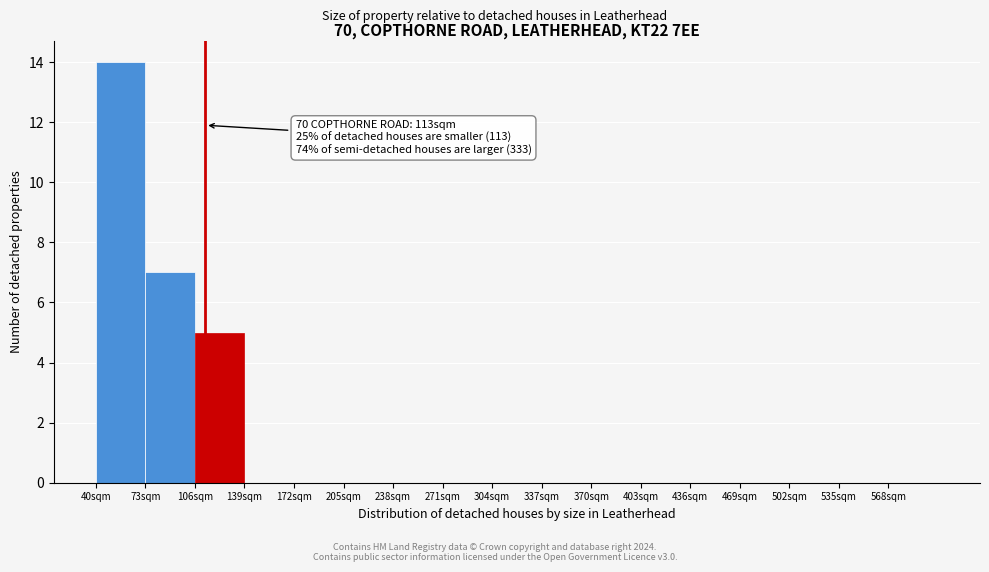

Over which range of the x-axis is the bar tallest?

40 to 73